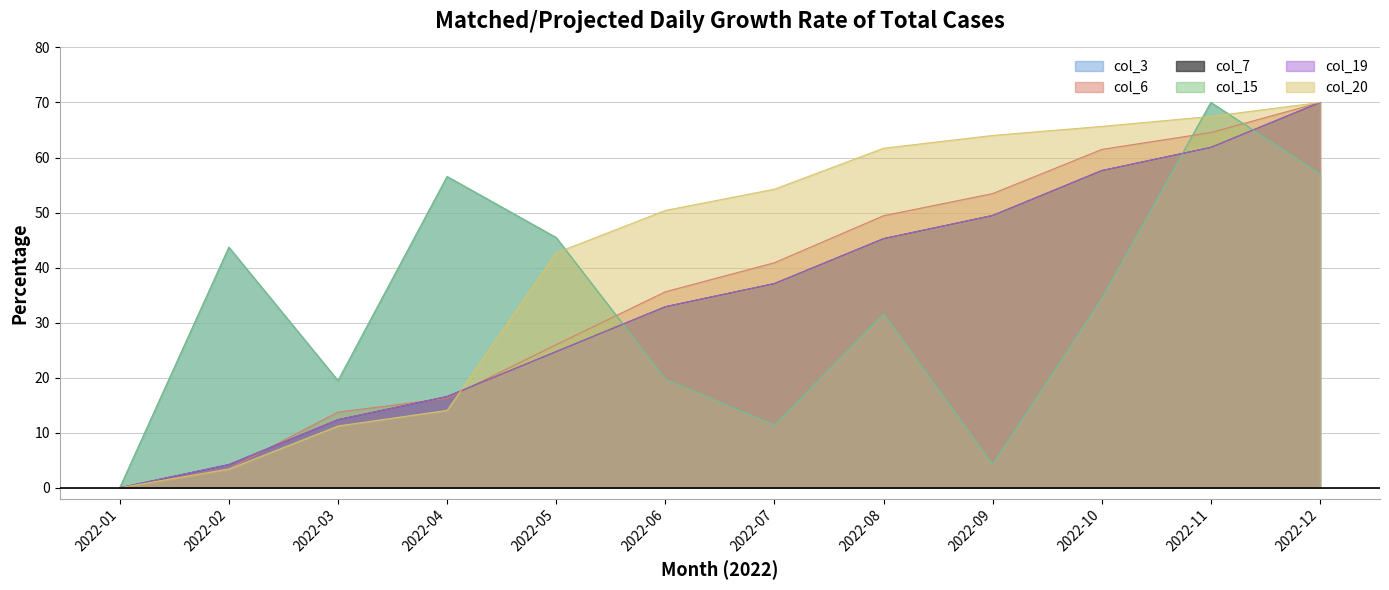

In col_3, how many points are higher than both neighbors (excluding endpoints)?

4